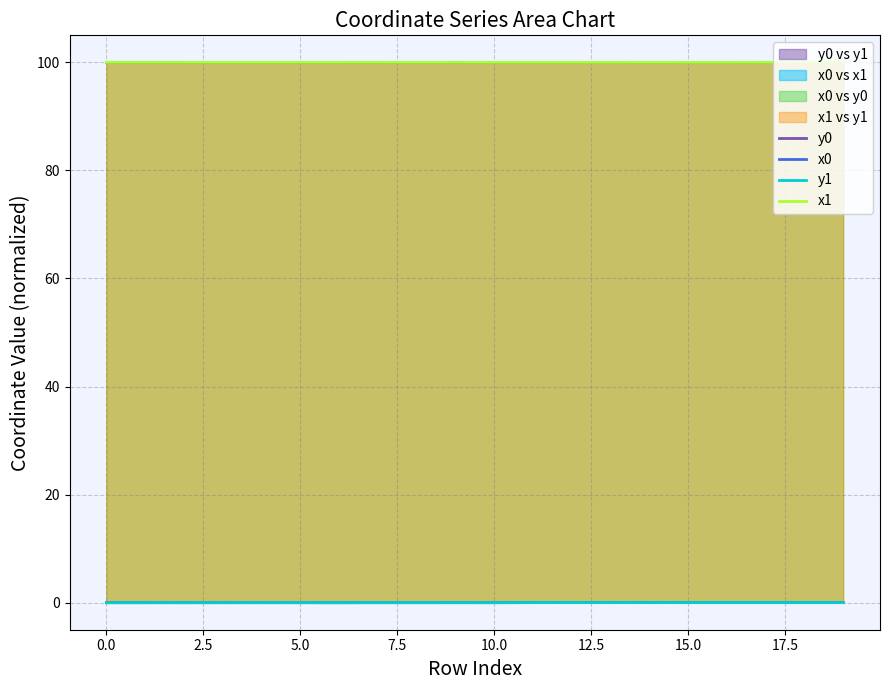

The x1 series shows 100.0 at 16. True or false?

True